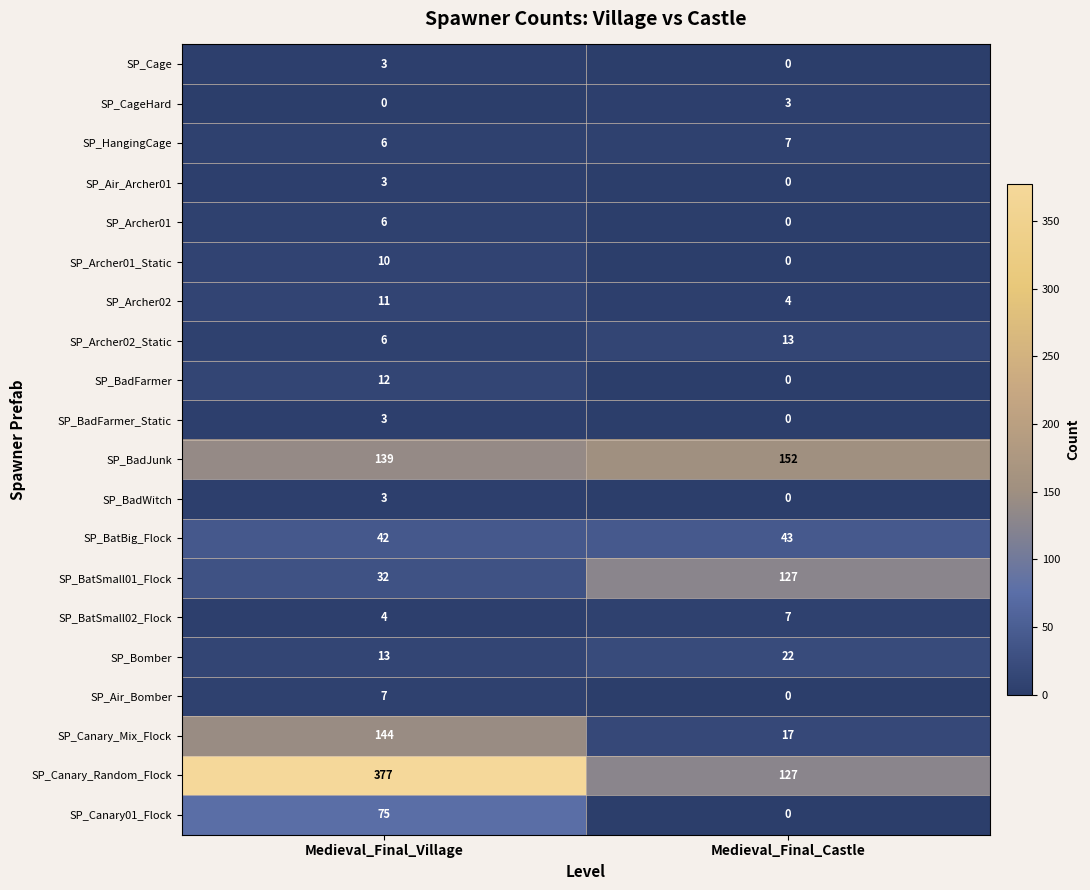

Which series changed the most between Medieval_Final_Village and Medieval_Final_Castle?

SP_Canary_Random_Flock